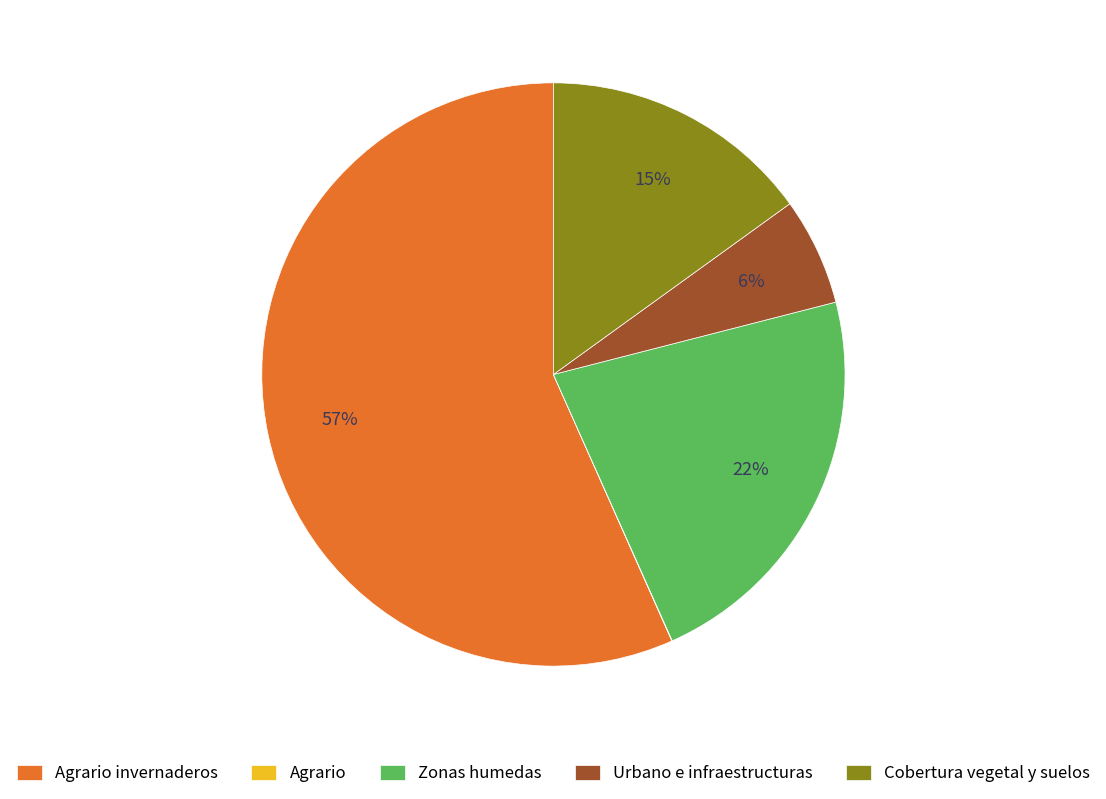

Is the sum of Zonas humedas and Cobertura vegetal y suelos greater than half?

No